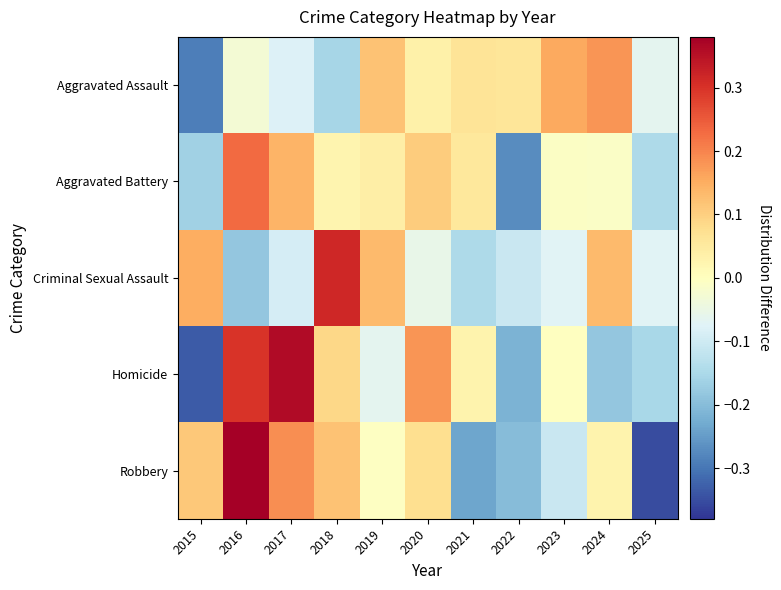

Rank the series at 2019 from highest to lowest value.

Criminal Sexual Assault, Aggravated Assault, Aggravated Battery, Robbery, Homicide